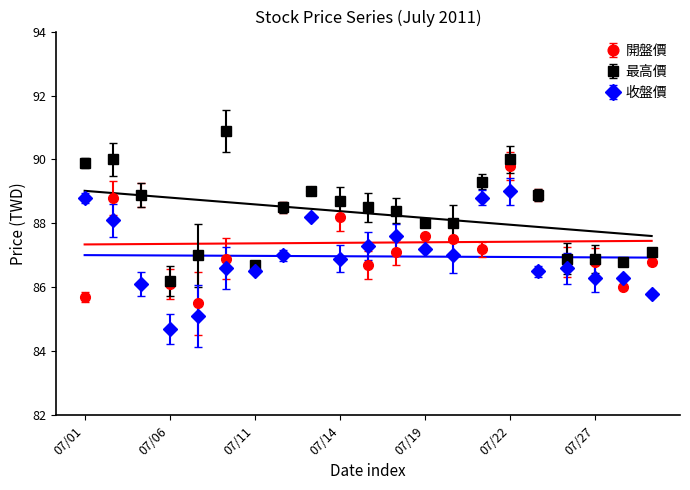

At which category does 最高價 reach its first local peak?

2011/07/04